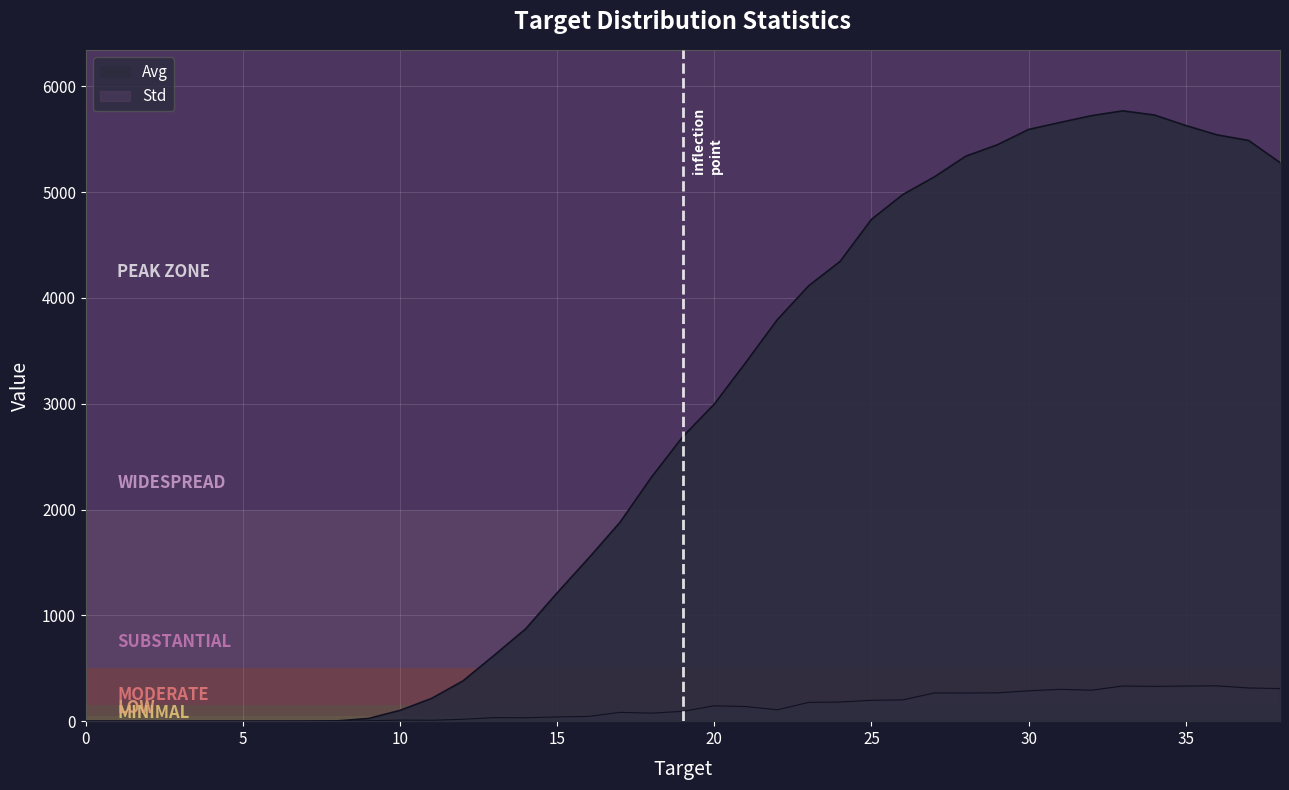

Is it true that Std equals 134.1 at 18?

False